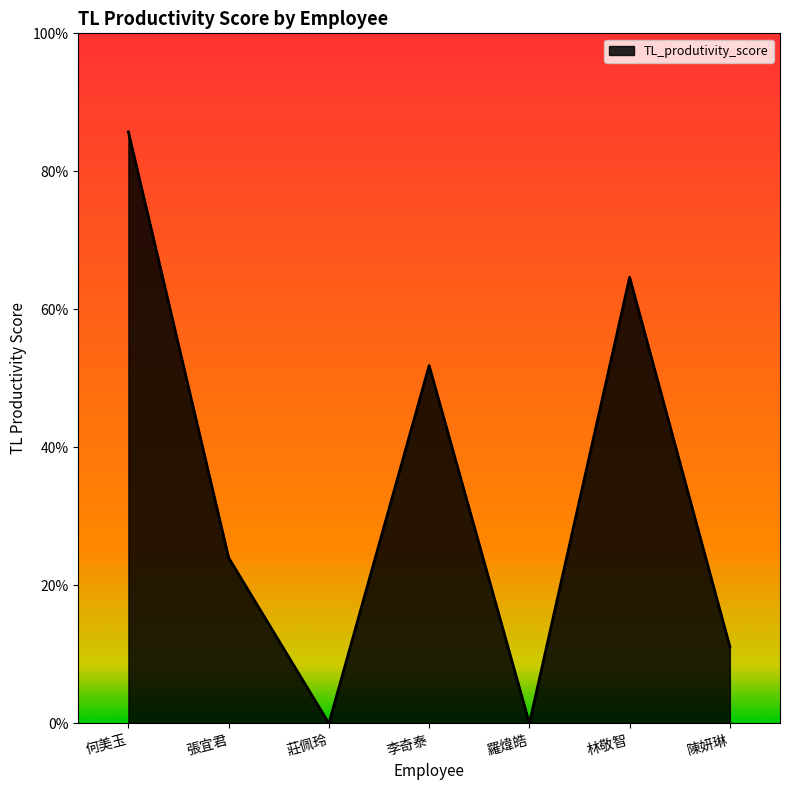

Is this an area chart (filled region under the line)?

Yes